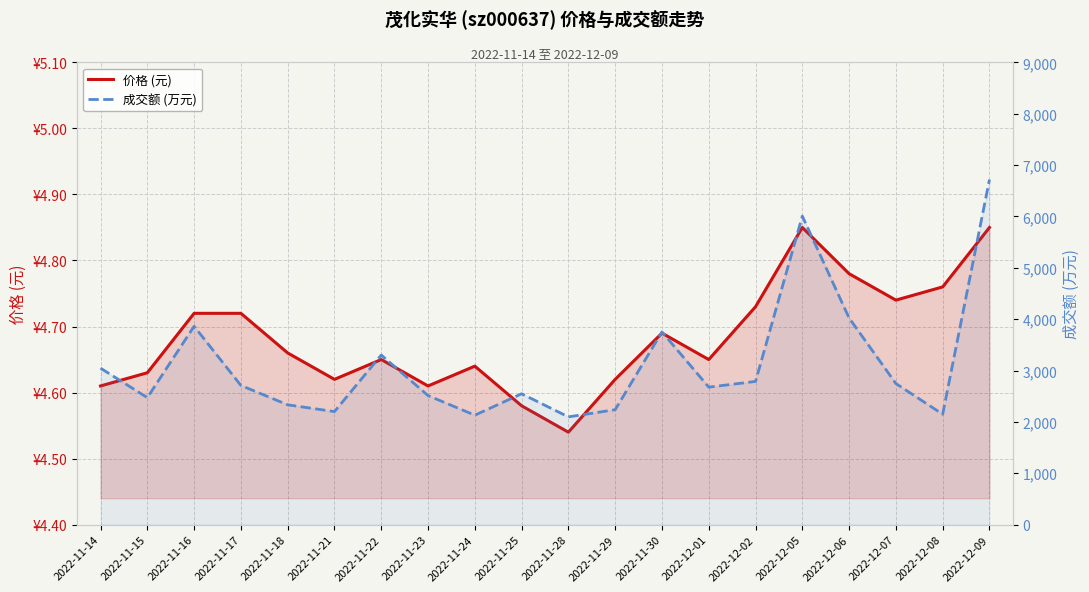

At which category does 价格 (元) reach its first local valley?

2022-11-21